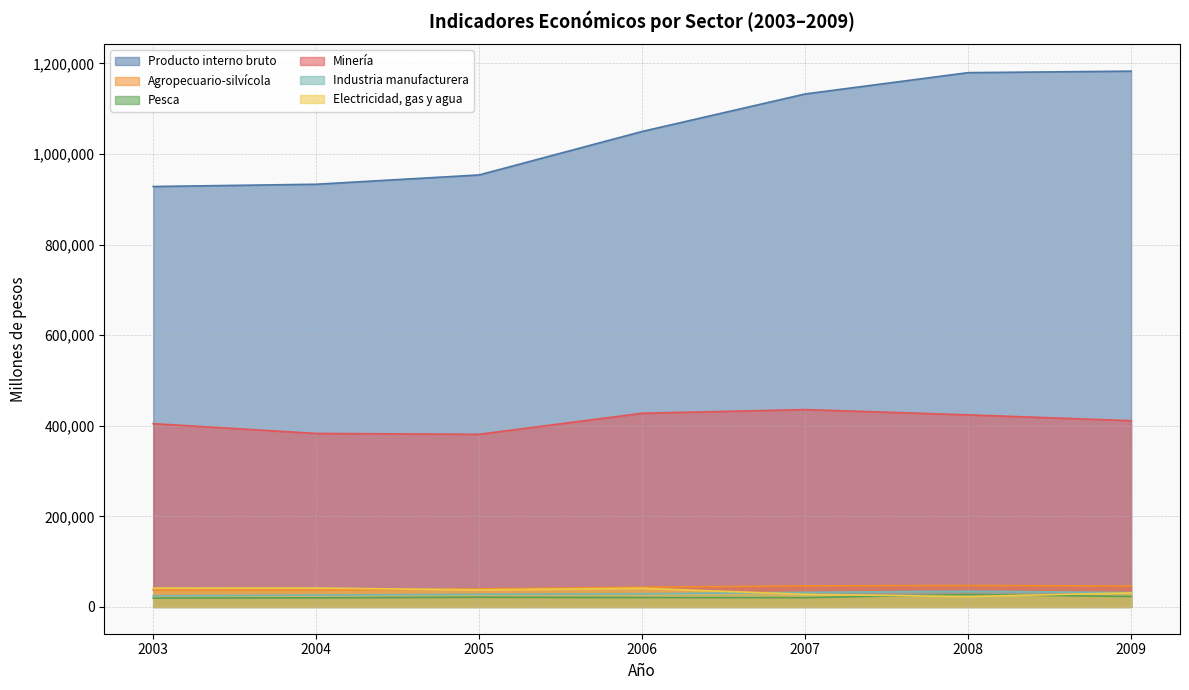

What is the total value across all series at 2009?

1726081